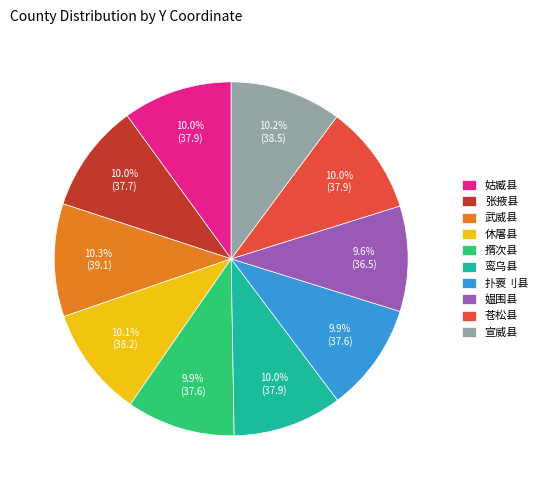

Combined, do 休屠县 and 宣威县 account for over 50%?

No